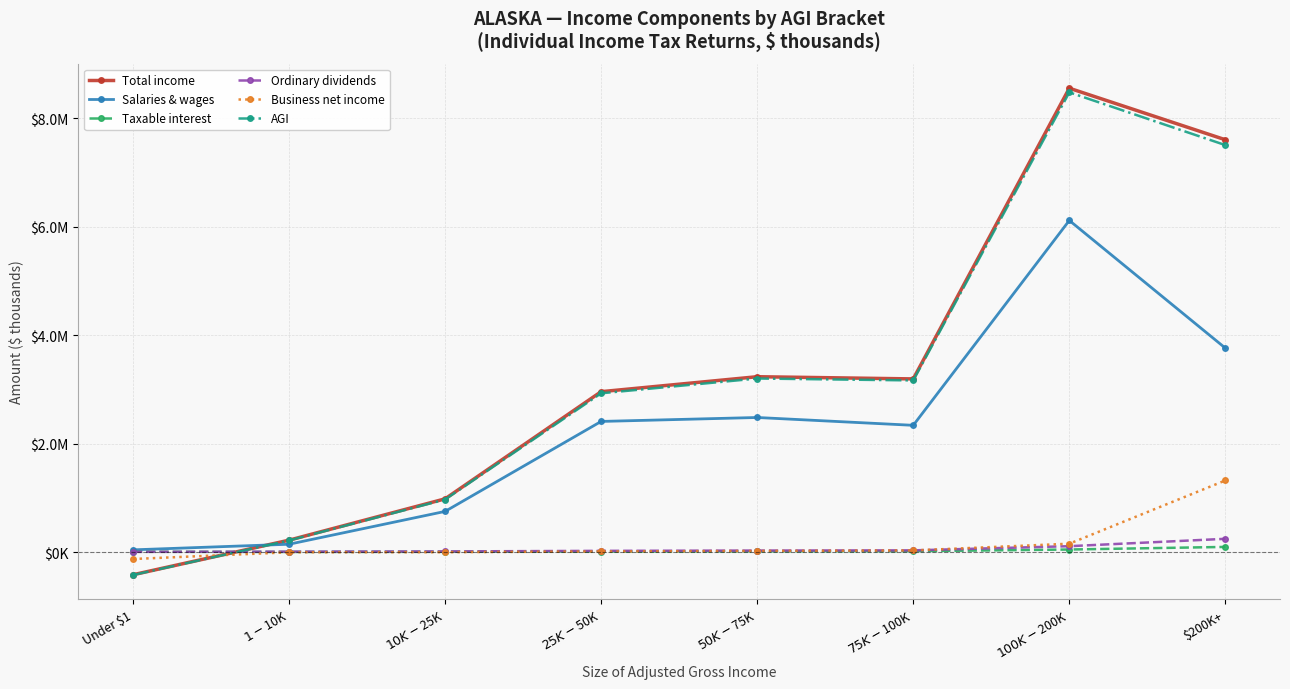

What is the maximum value for AGI?

8475148